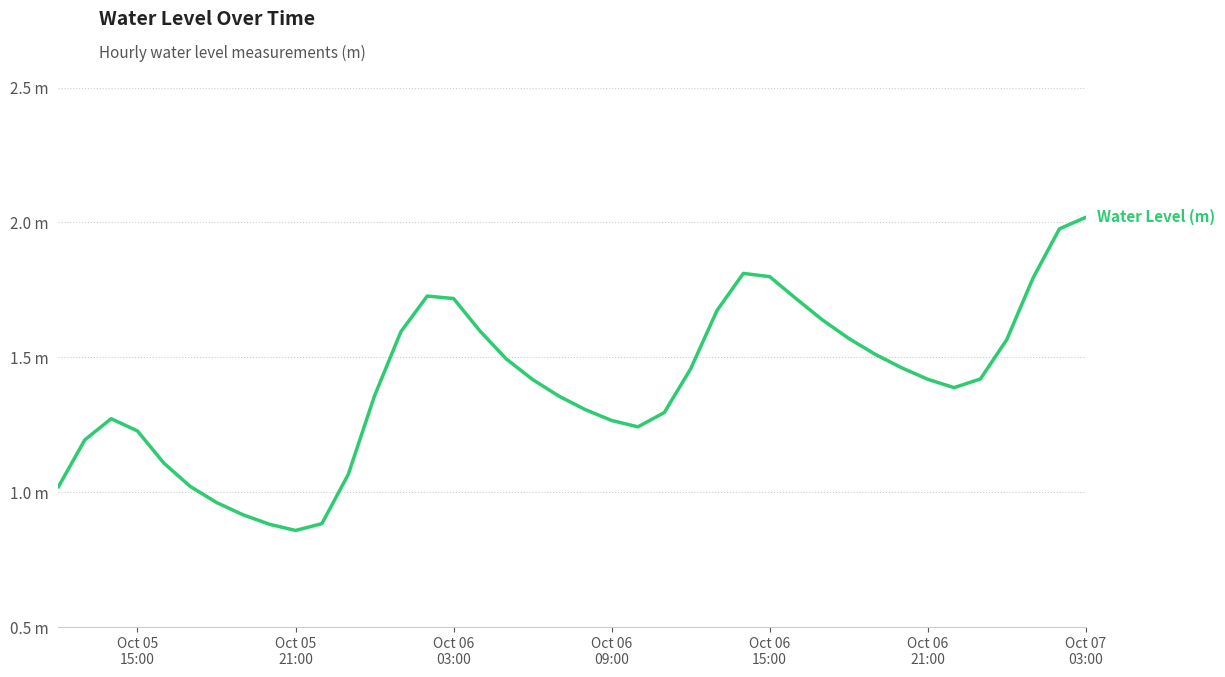

What is the greatest value displayed?

2.0